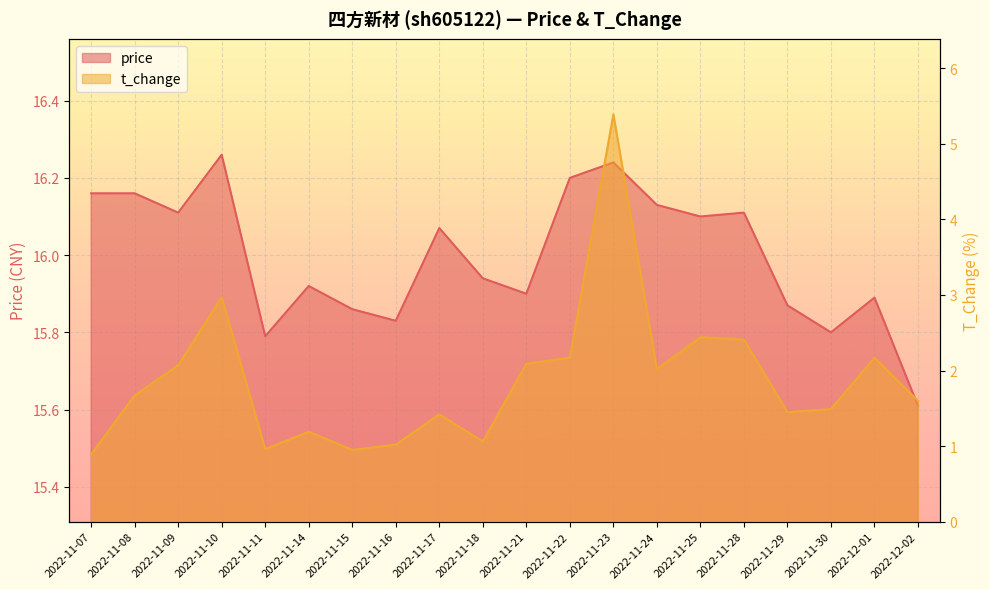

Which series changed the most between 2022-11-10 and 2022-12-01?

t_change